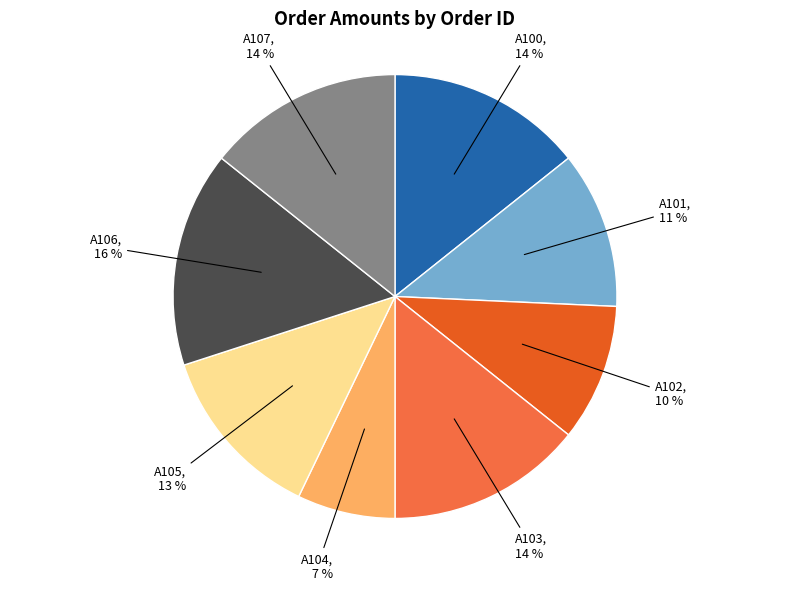

To the nearest percent, what is the average slice percentage?

12%